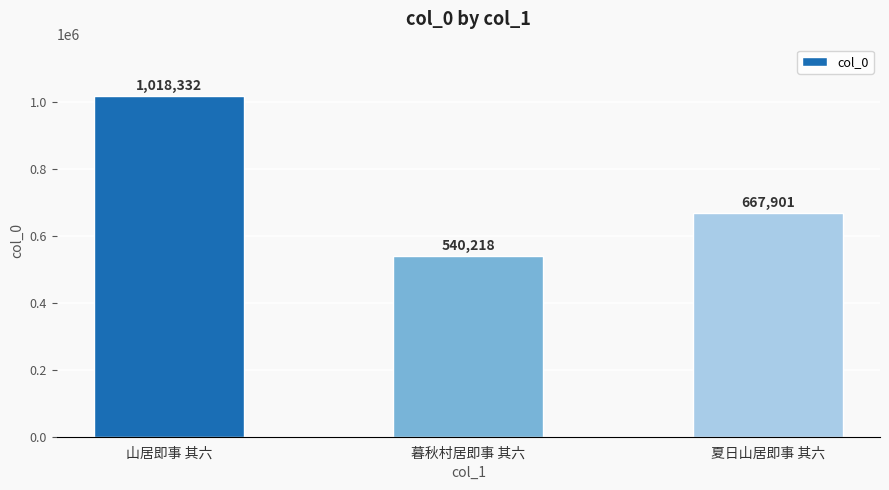

Between 暮秋村居即事 其六 and 山居即事 其六, which is larger?

山居即事 其六